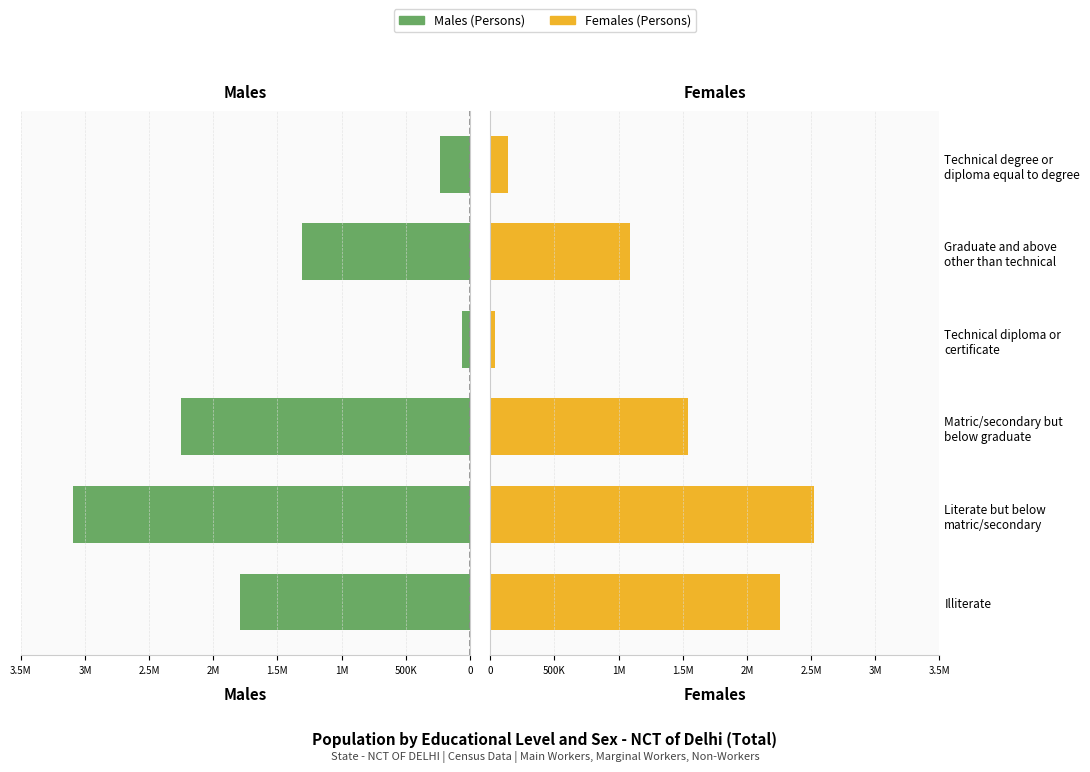

Reading left to right, transcribe all the data shown in this chart.

Males: 1792470	3094555	2254859	61852	1307022	228950
Females: 2257704	2525811	1542428	32734	1084931	136941